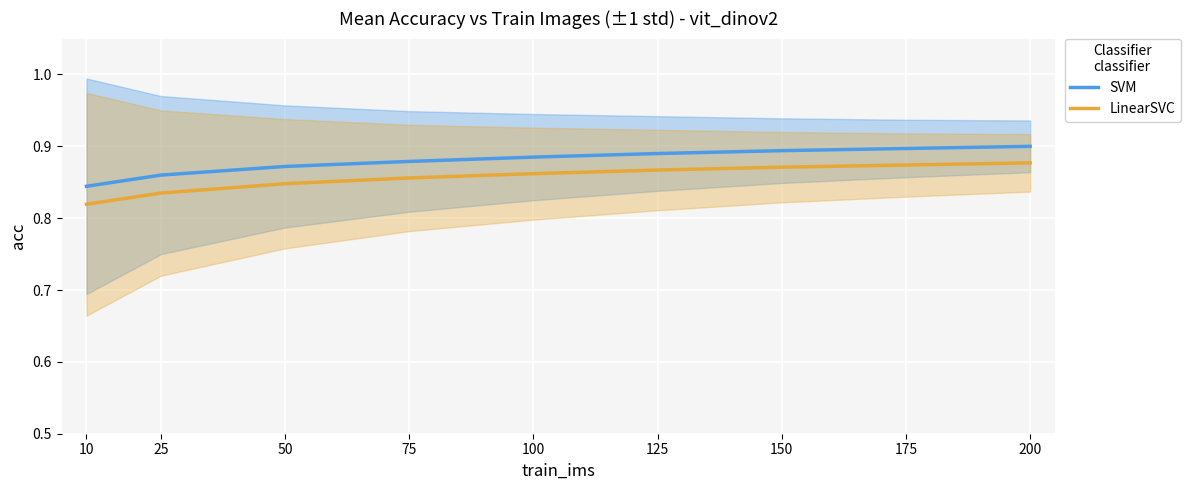

What is the value of the LinearSVC point at the 5th from the left?

0.9